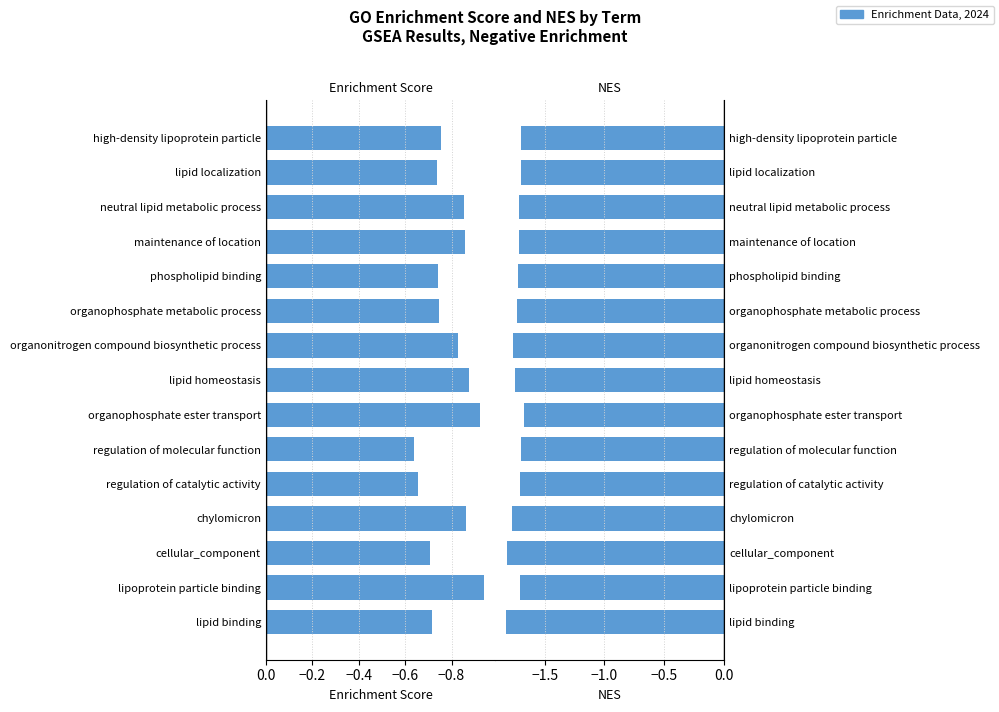

What is the minimum value for Enrichment Score?

-0.9